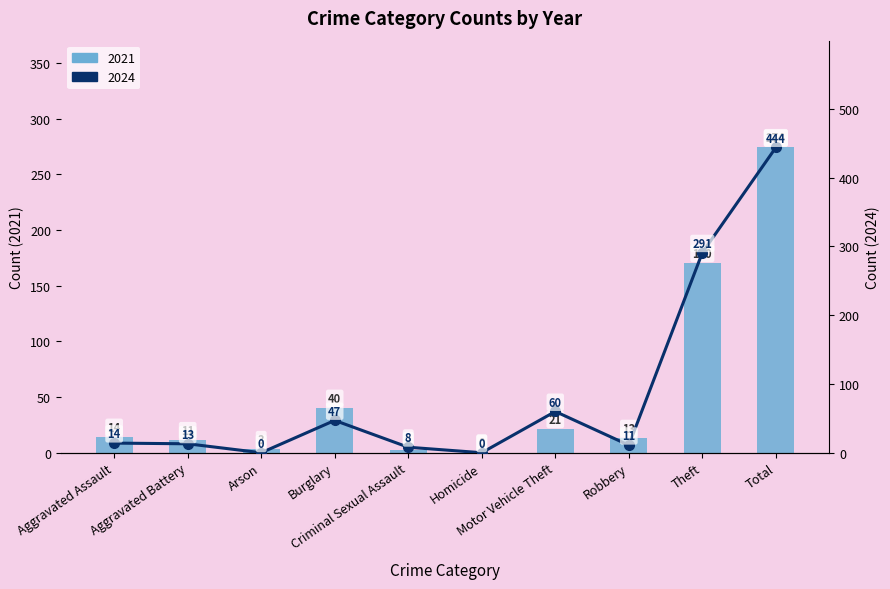

What is the sum of the 2021 values at Aggravated Battery and Aggravated Assault?

25